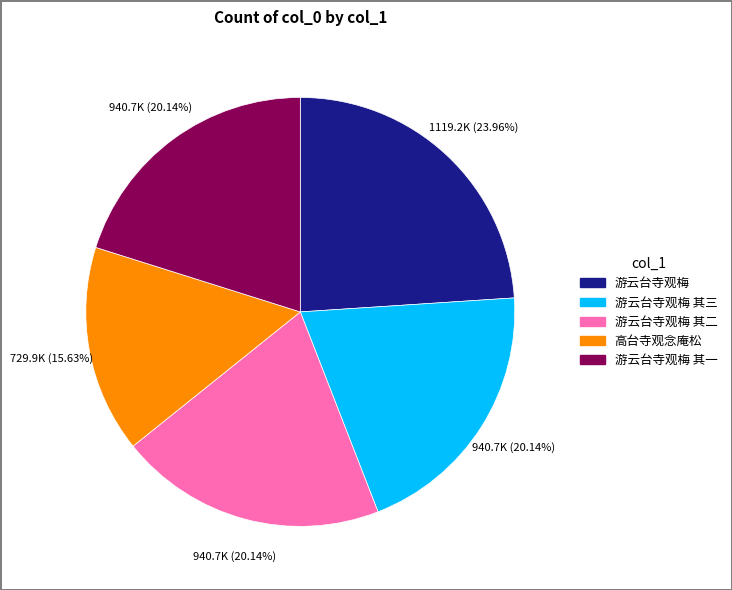

Is there any slice that represents more than half of the pie?

No